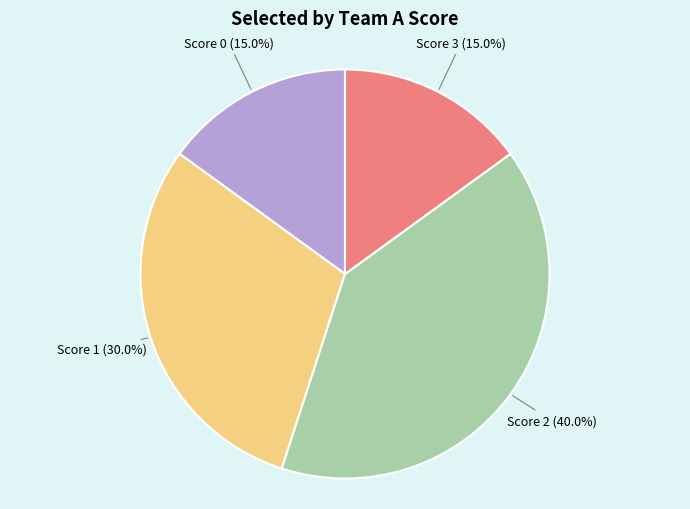

Which category has the biggest portion of the pie?

Score 2